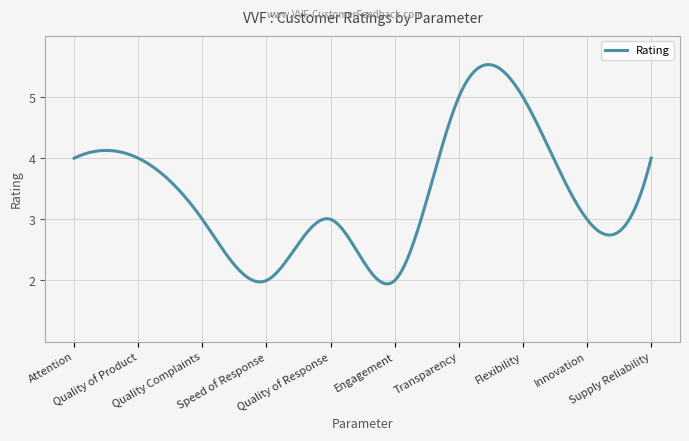

What is the maximum value shown in the chart?

5.5